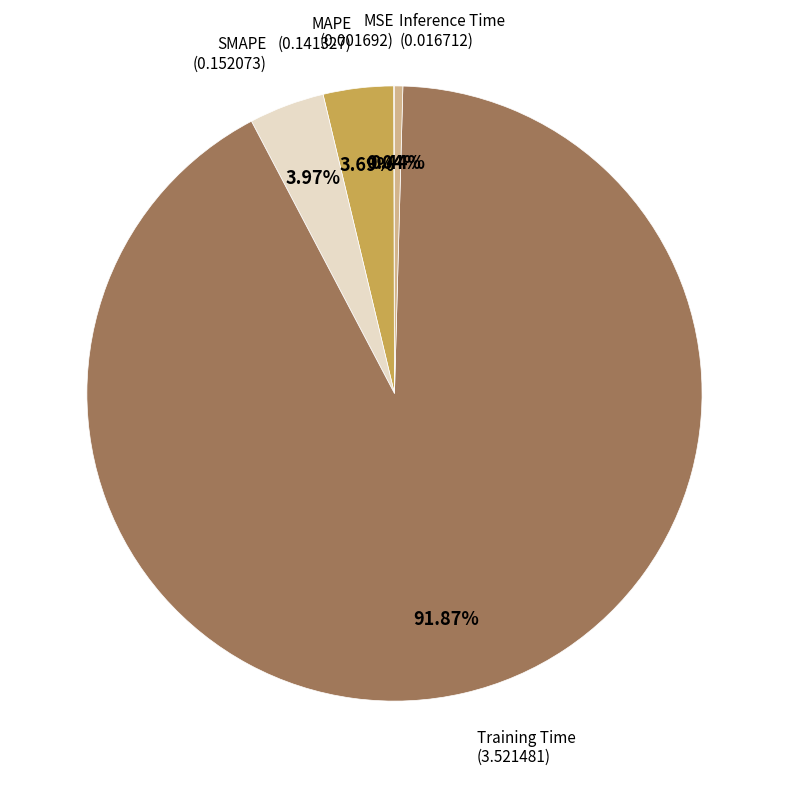

Does any single category account for the majority?

Yes